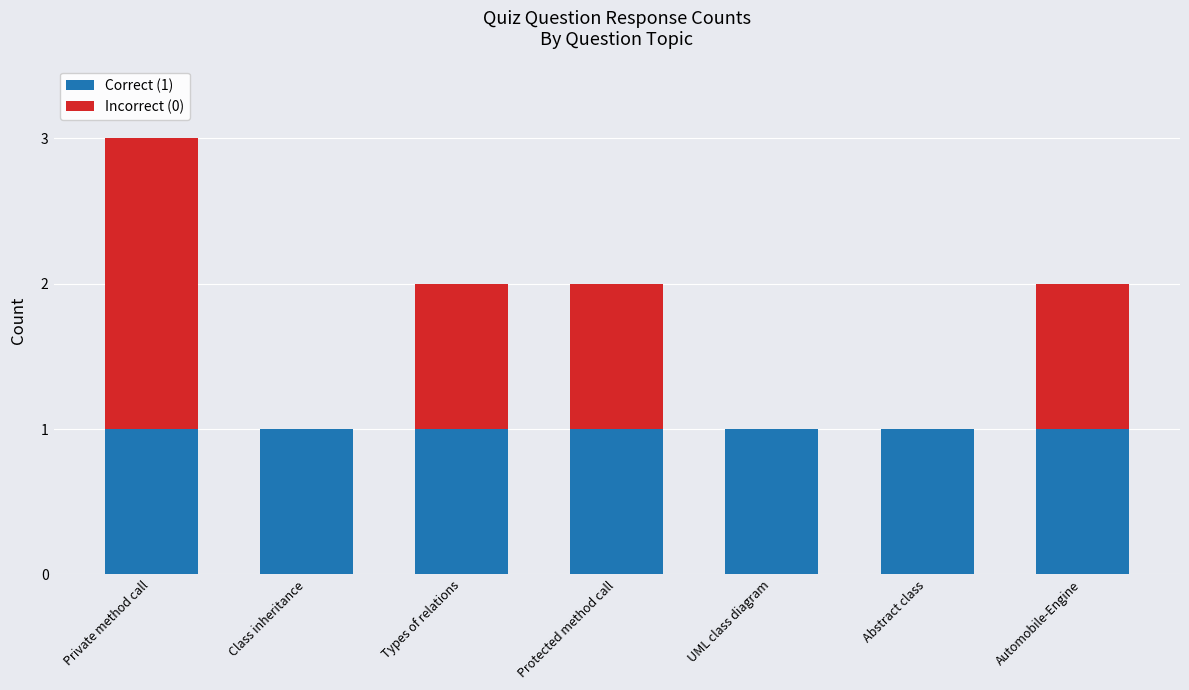

Reading left to right, transcribe the values for Correct (1).

Private method call=1	Class inheritance=1	Types of relations=1	Protected method call=1	UML class diagram=1	Abstract class=1	Automobile-Engine=1